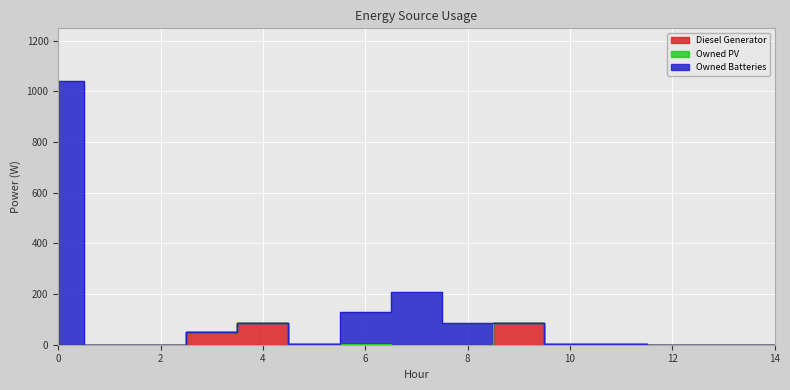

What is the difference between the maximum and minimum values in the Diesel Generator series?

85